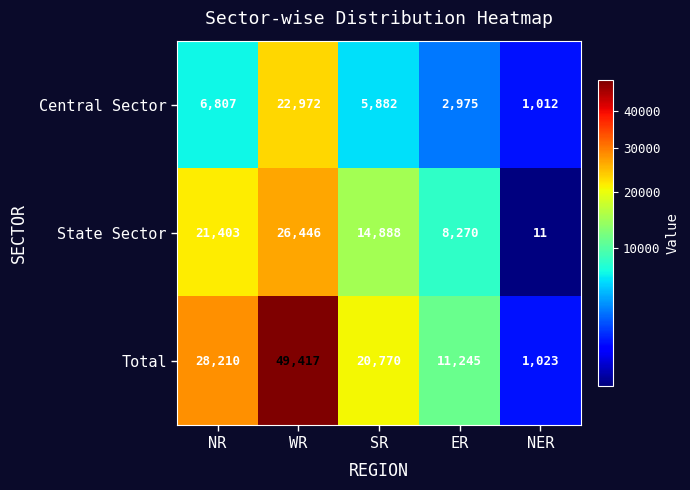

Count the State Sector values in the range 8270 to 21403.

3